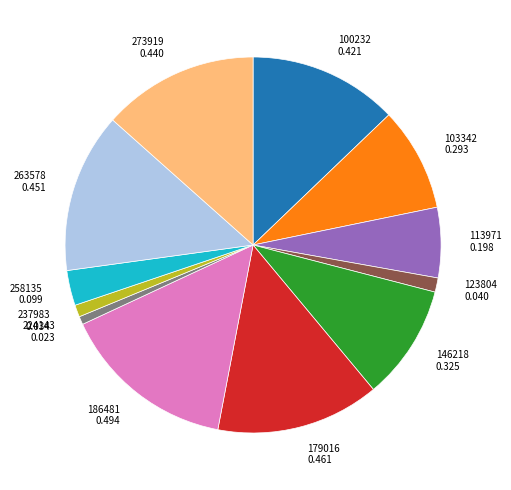

The 123804 0.040 slice represents 1% of the pie. True or false?

True